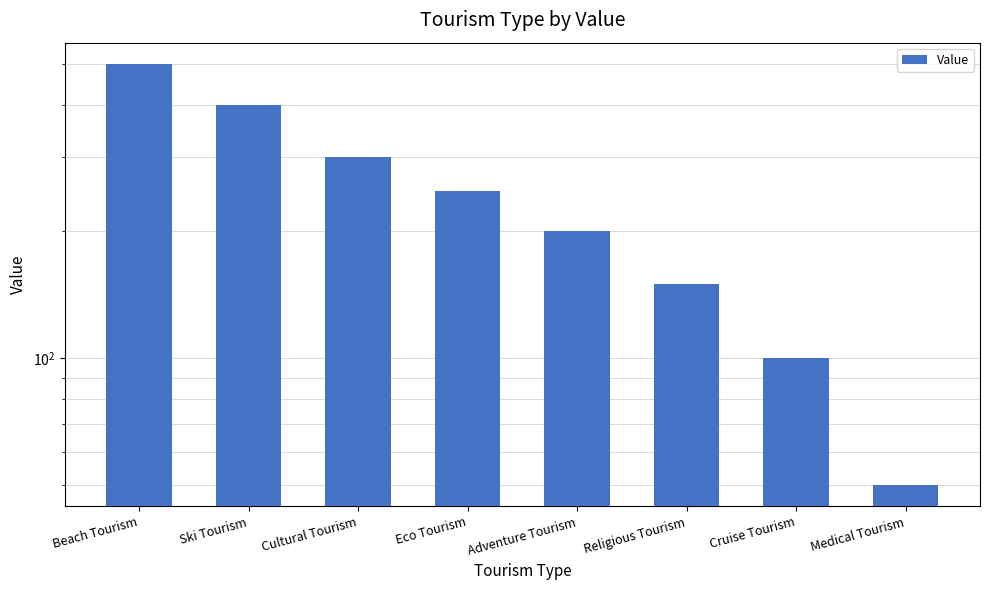

What is the value of the 7th bar from the left?

100